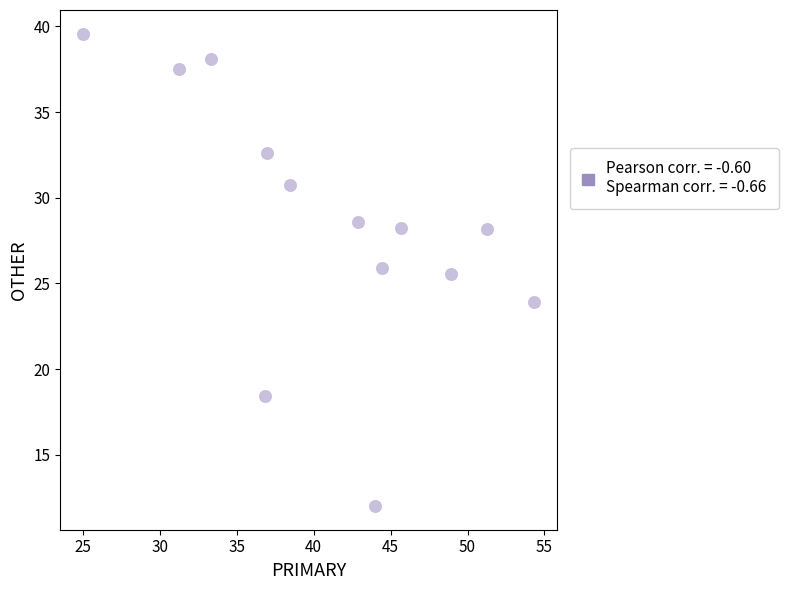

What Y value in the scatter plot is closest to 25?

25.5